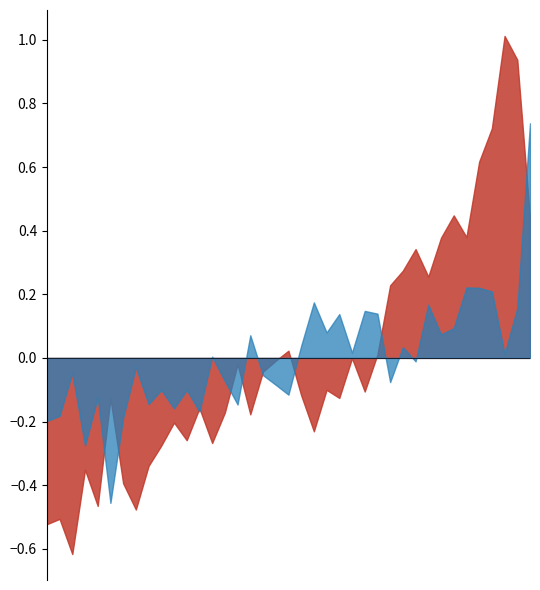

Is it true that PCRn equals 0.8 at 2024-02-19?

False